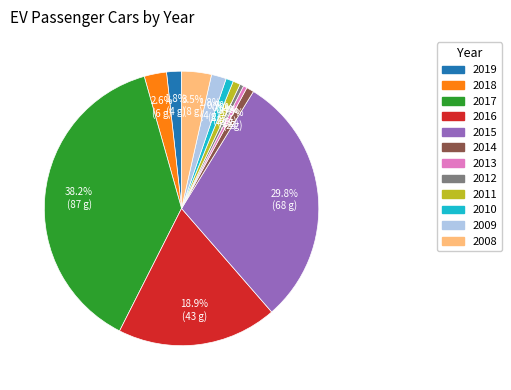

Which slice is the largest?

2017